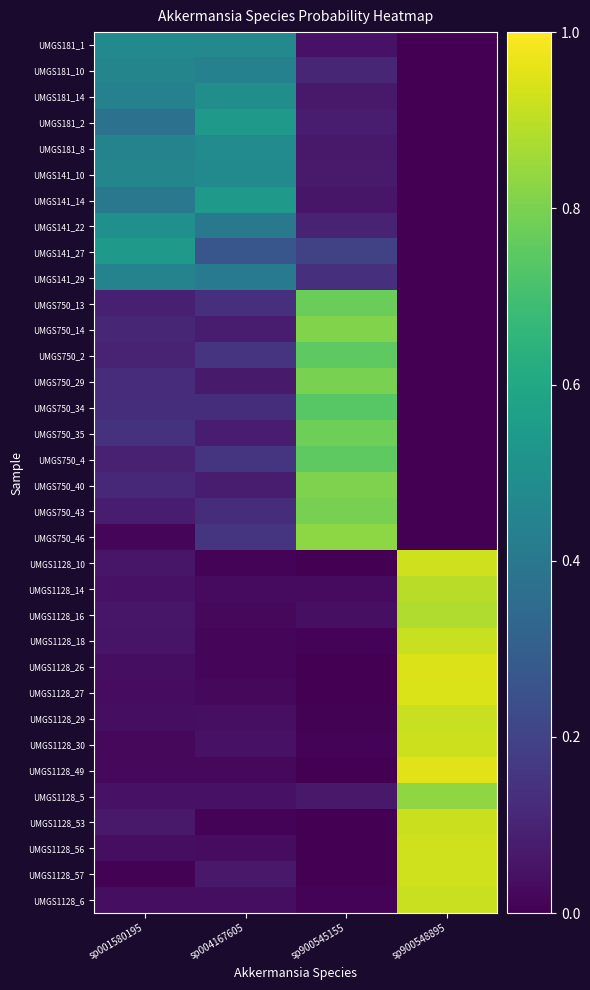

At how many categories does at least one series exceed 0?

4